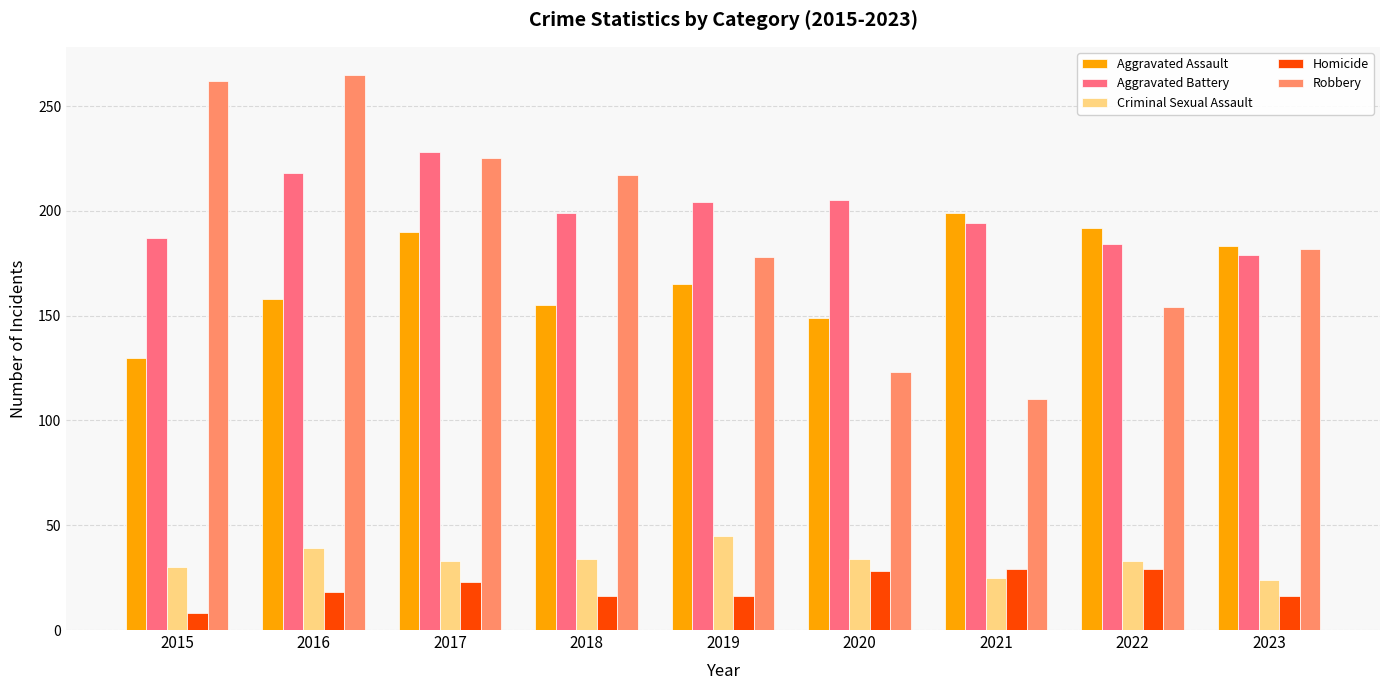

What is the value of the Aggravated Assault bar at the 8th from the left?

192